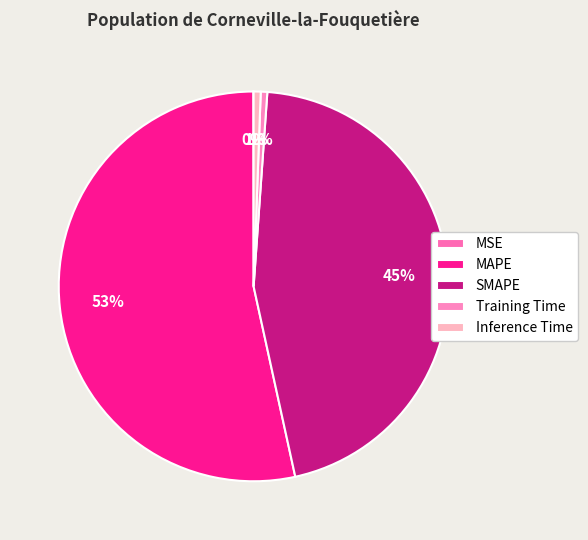

To the nearest percent, what is the average slice percentage?

20%